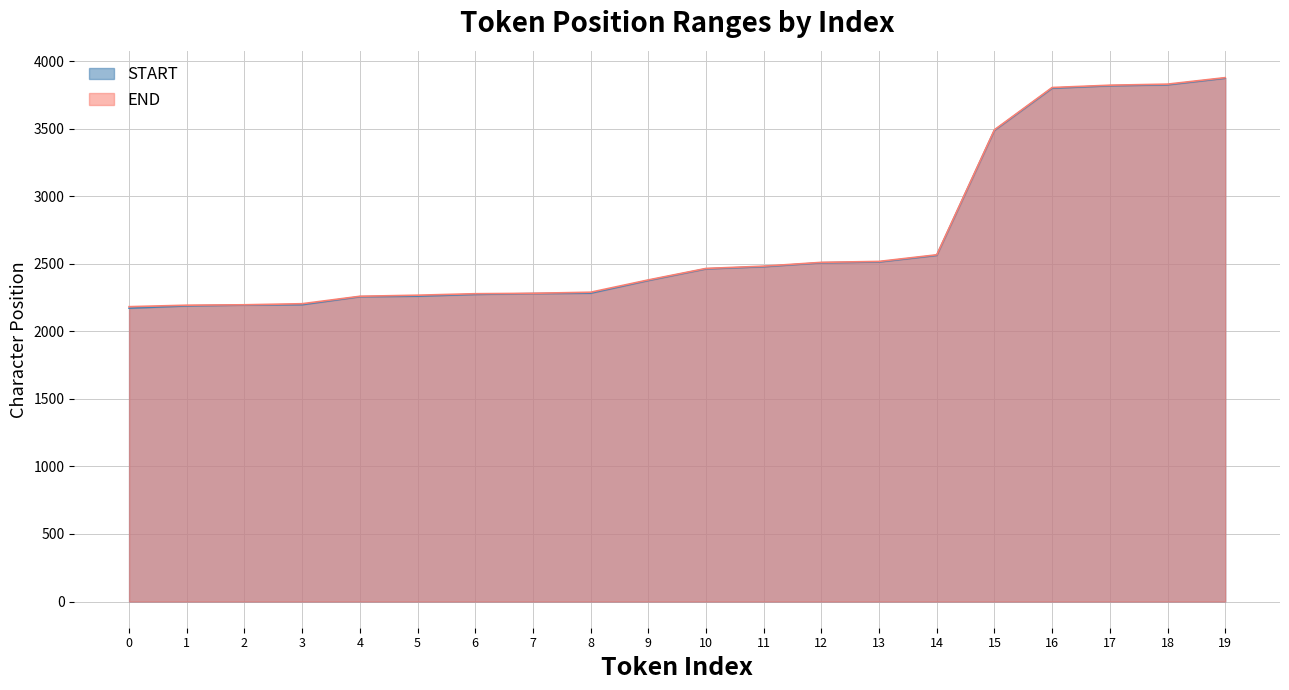

What is the difference between the START values at 14 and 4?

306